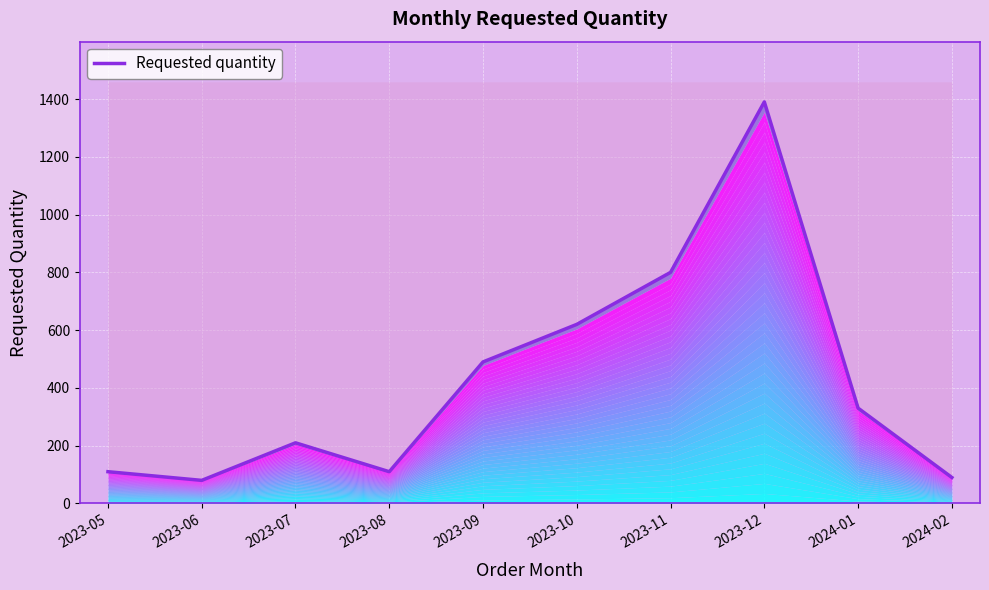

What is the minimum value shown in the chart?

80